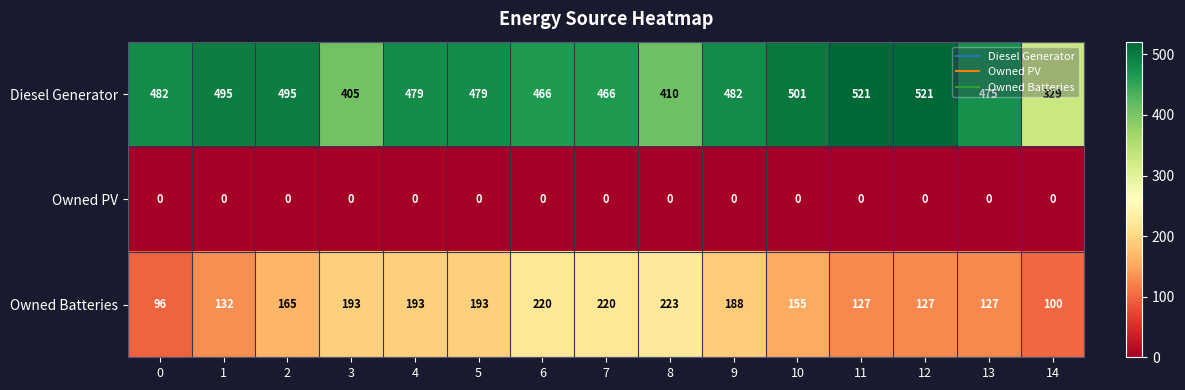

What is the difference between the highest and lowest values at 11?

521